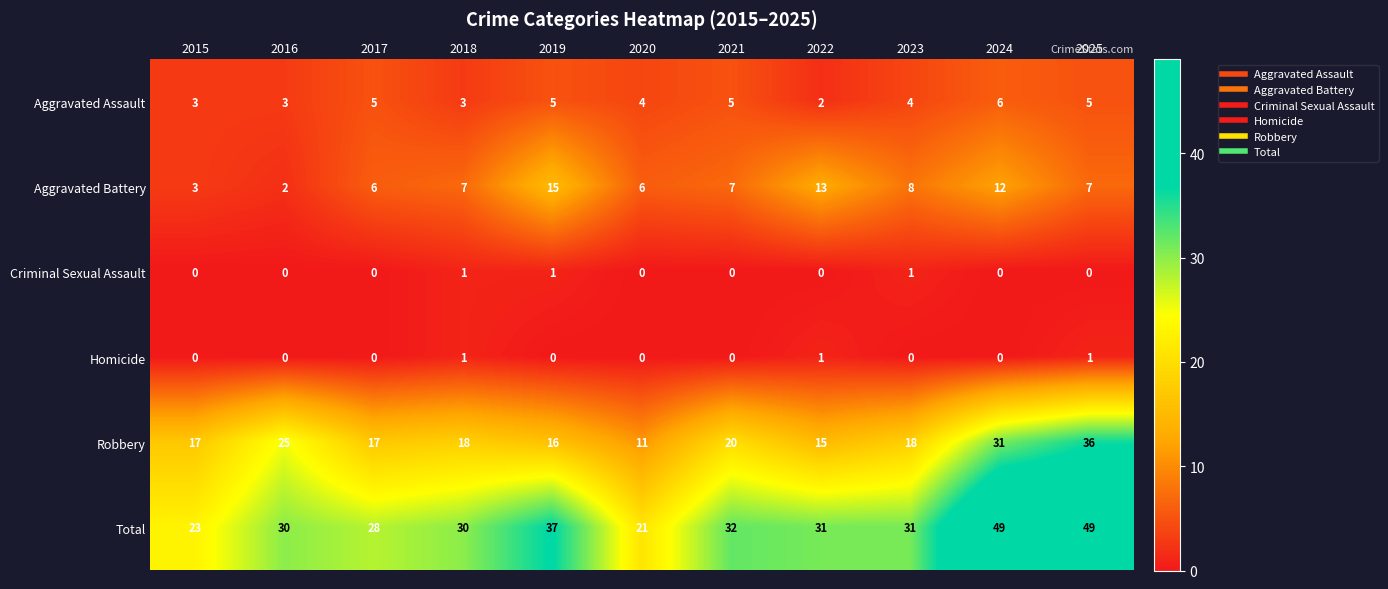

Which series has the largest total across all categories?

Total